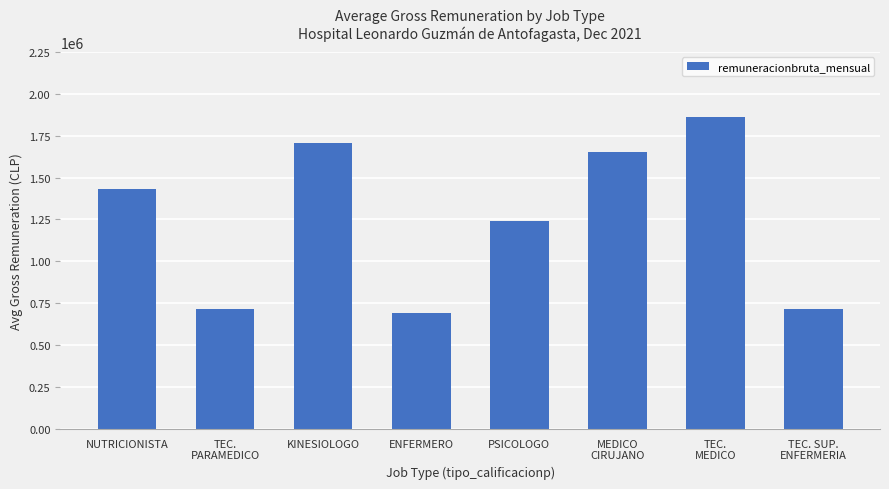

Where is the data nearest to the value 1276943?

PSICOLOGO